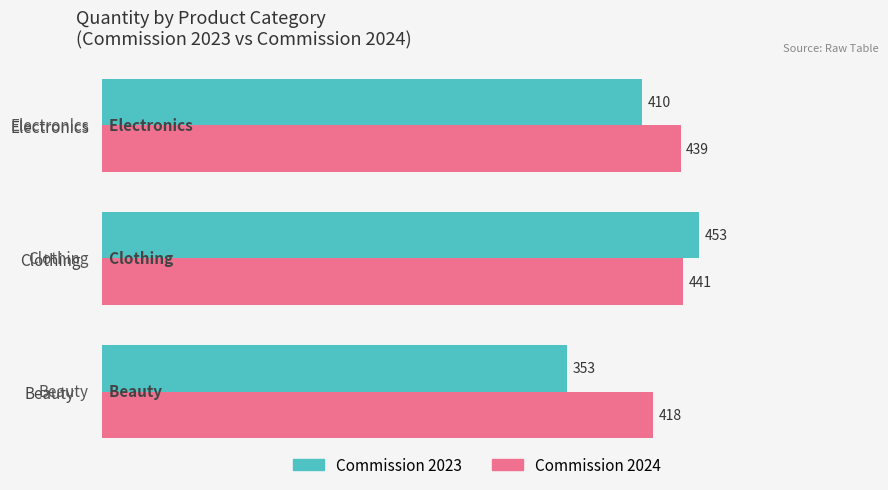

Which series has the largest total across all categories?

Commission 2024